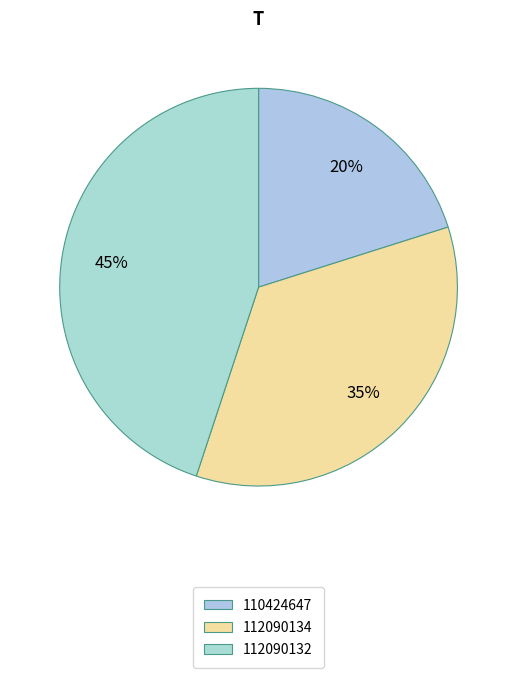

To the nearest percent, what is the average slice percentage?

33%